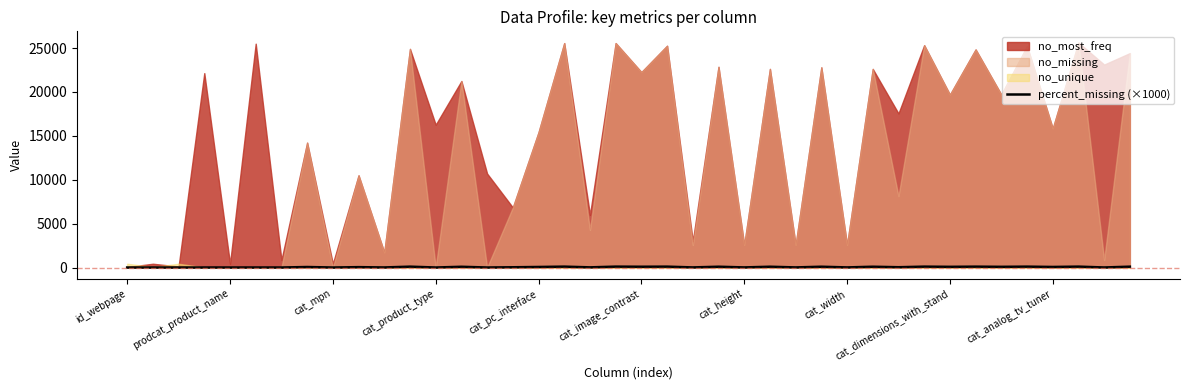

The value at cat_mpn is 0.0. True or false?

True